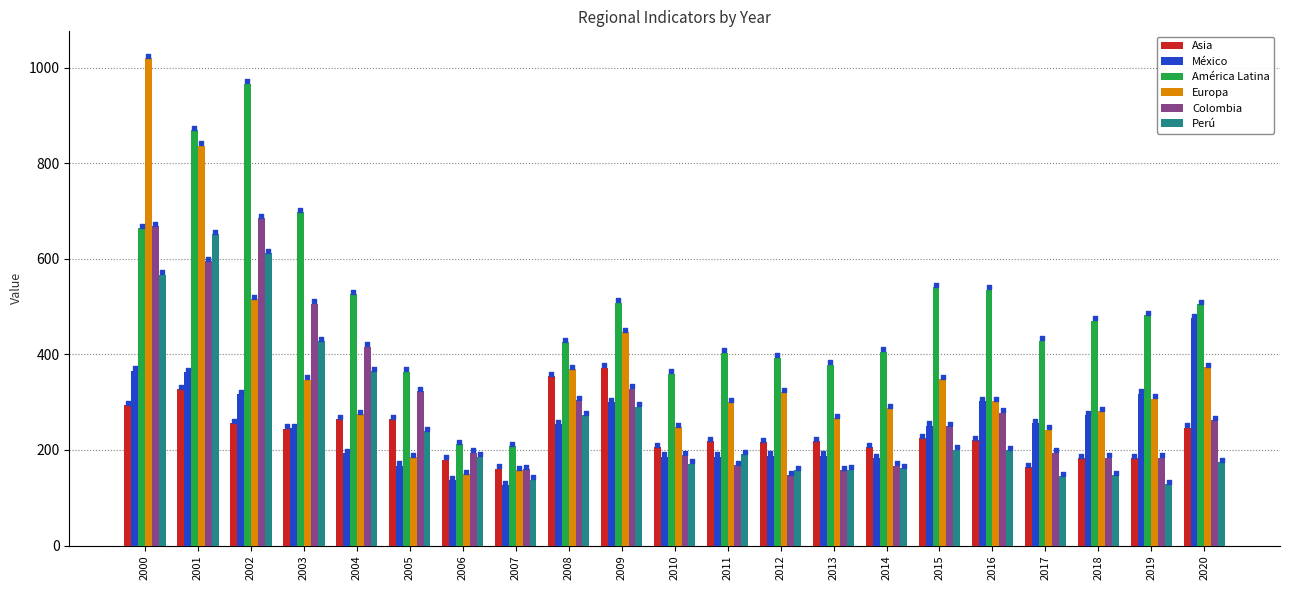

Is the value of Perú at 2010 greater than the value of Asia at 2014?

No